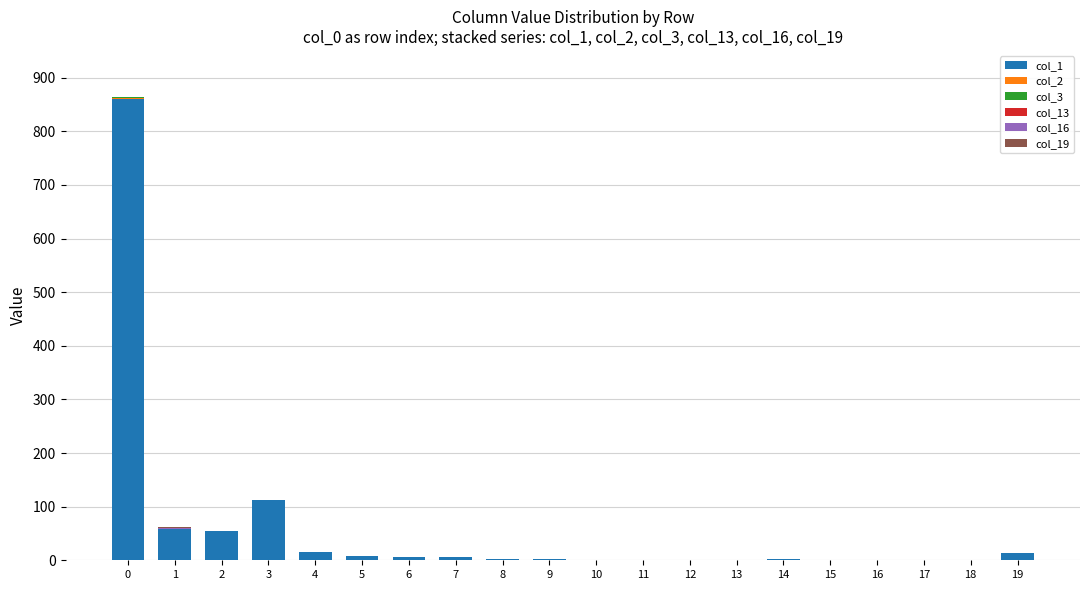

Are the bars horizontal?

No